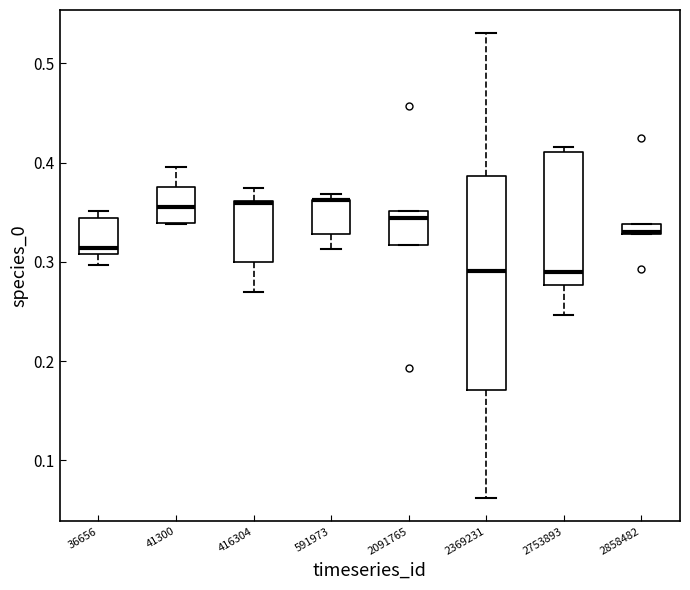

Where is the lower edge of the box at x = 416304 on the y-axis? The values are not printed on the chart, so give them approximately, as read against the axis.

0.30